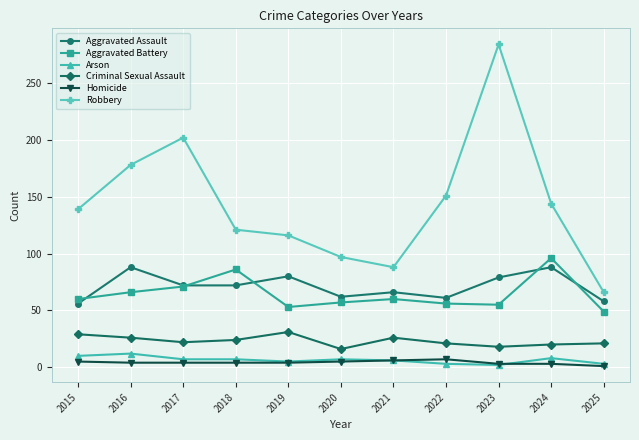

Is it true that Robbery equals 88 at 2021?

True